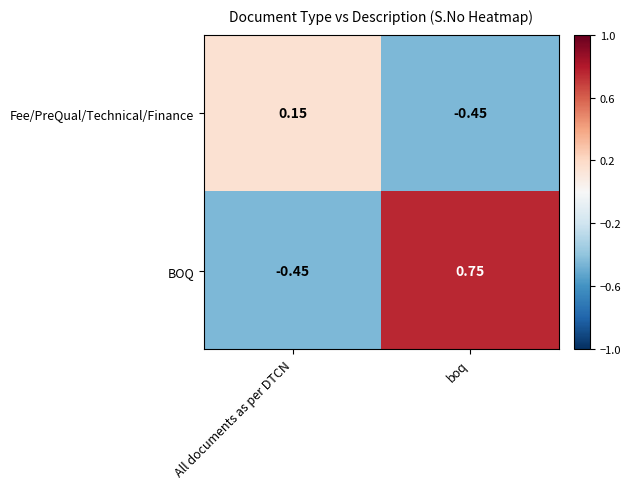

Which category has the lowest value in the Fee/PreQual/Technical/Finance series?

boq